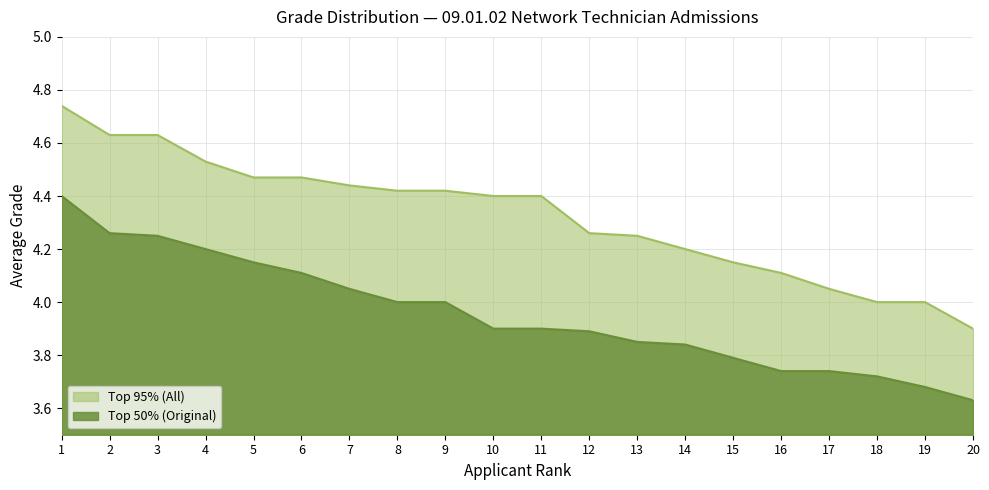

List the series in order of their overall mean, lowest first.

Top 50% (Original), Top 95% (All)